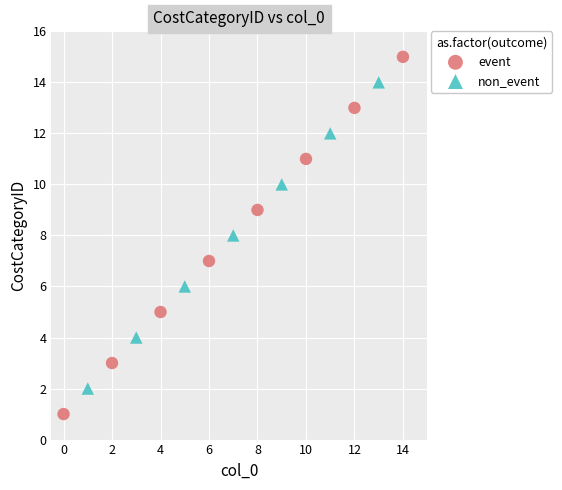

Which series has the widest spread of Y values?

event